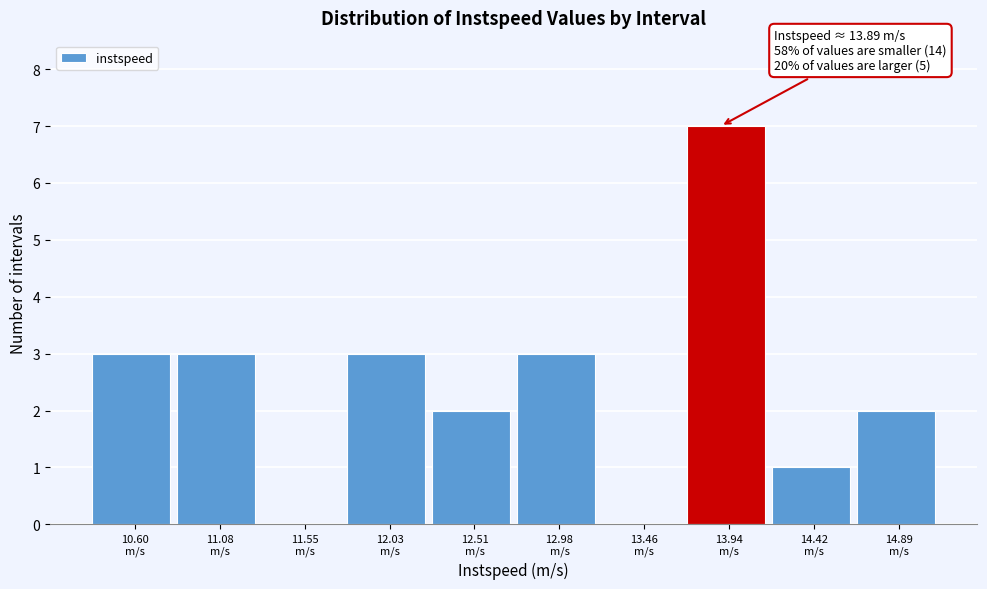

Over which range of the x-axis is the bar tallest?

13.70 to 14.20